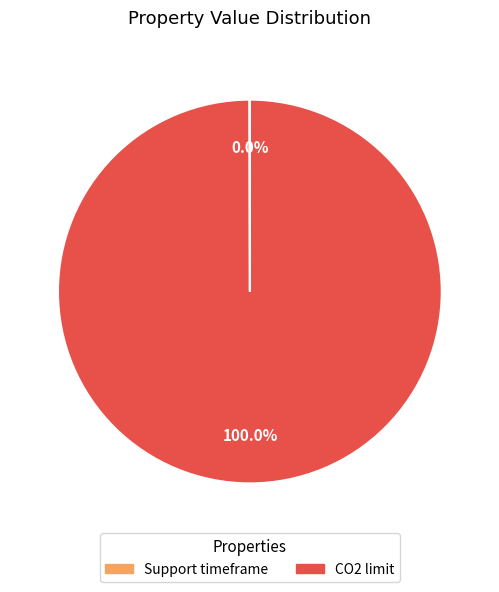

Which slice represents more than half of the pie?

CO2 limit